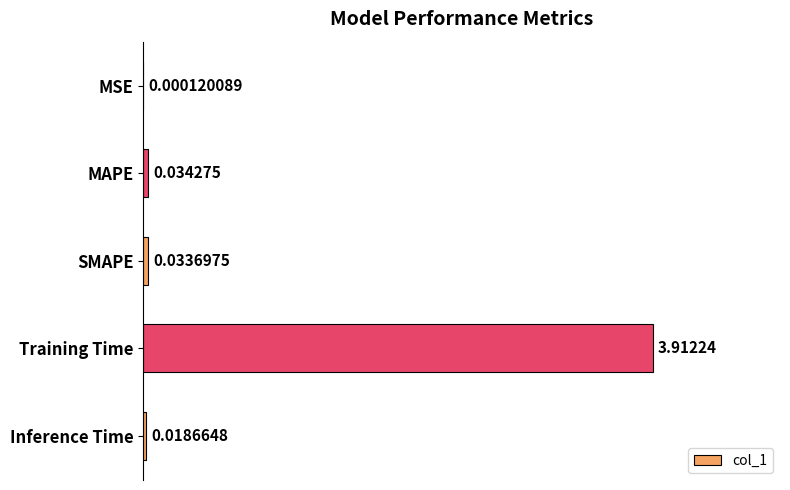

At which label is the value closest to 1?

MAPE